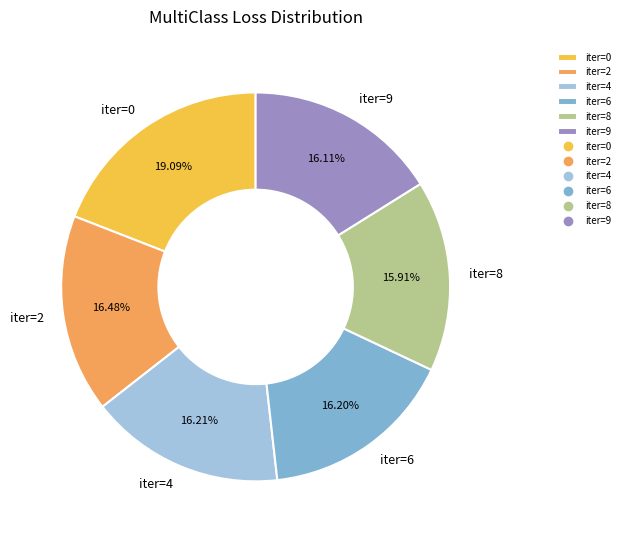

The iter=8 slice represents 16% of the pie. True or false?

True